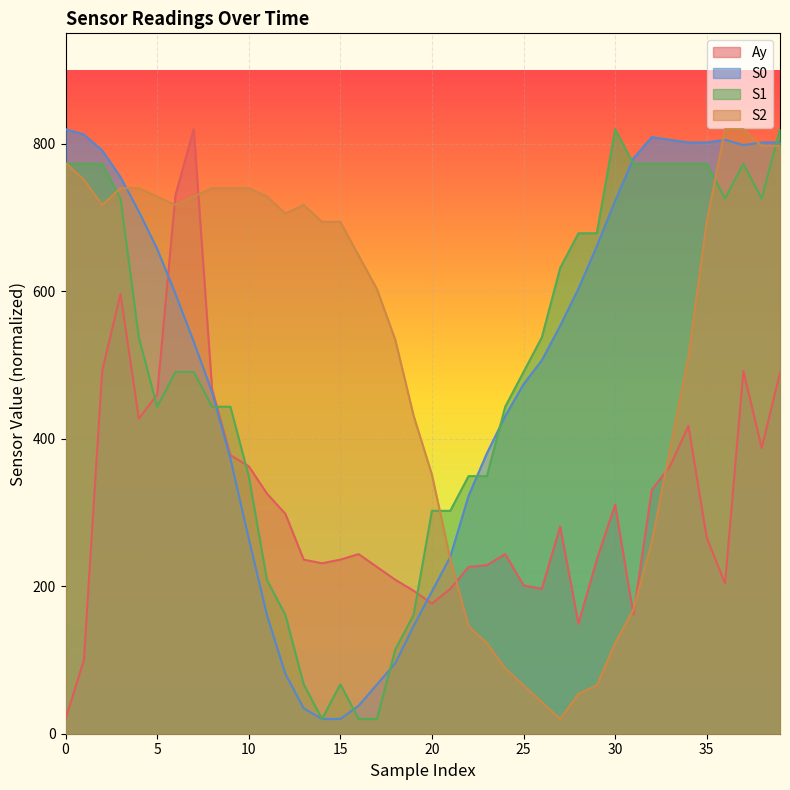

Which series changed the most between 26 and 39?

S2